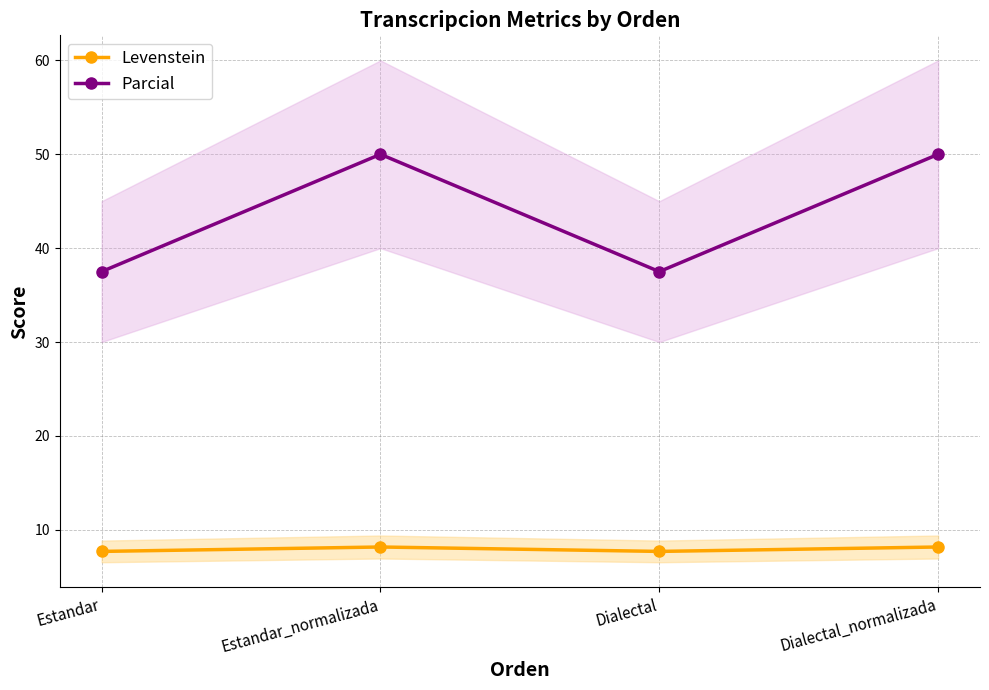

Between Dialectal_normalizada and Estandar, which is larger?

Dialectal_normalizada